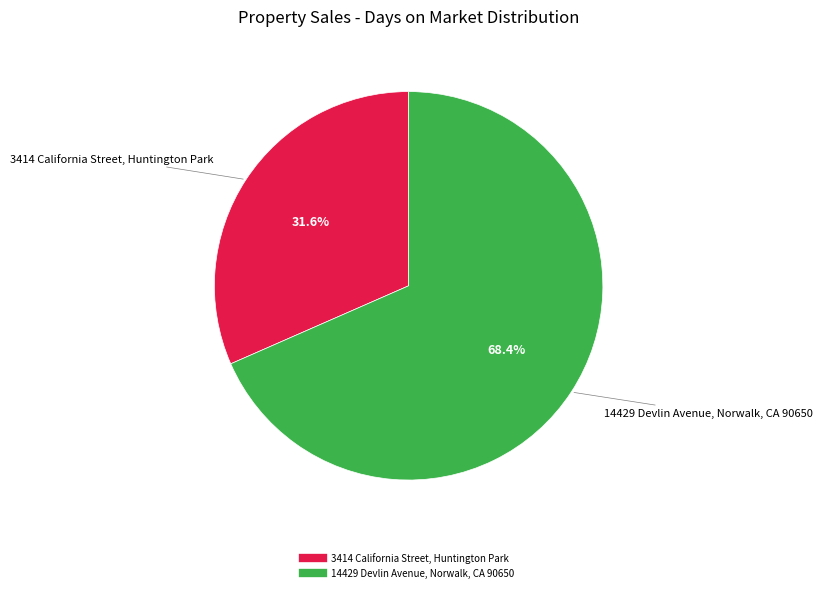

What is the ratio of the value at 14429 Devlin Avenue, Norwalk, CA 90650 to the value at 3414 California Street, Huntington Park?

2.2